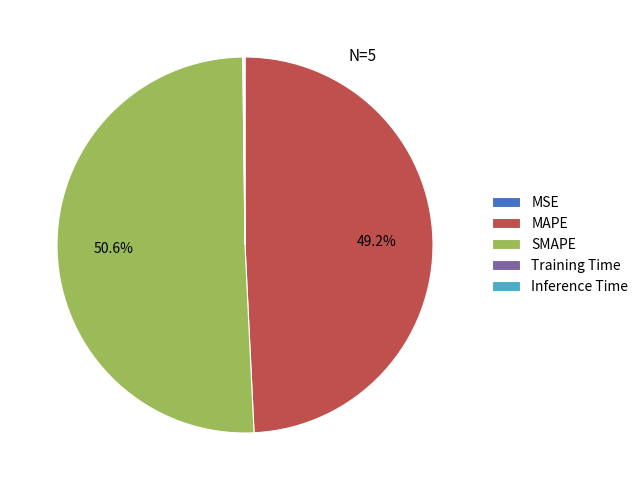

Which slice represents more than half of the pie?

SMAPE